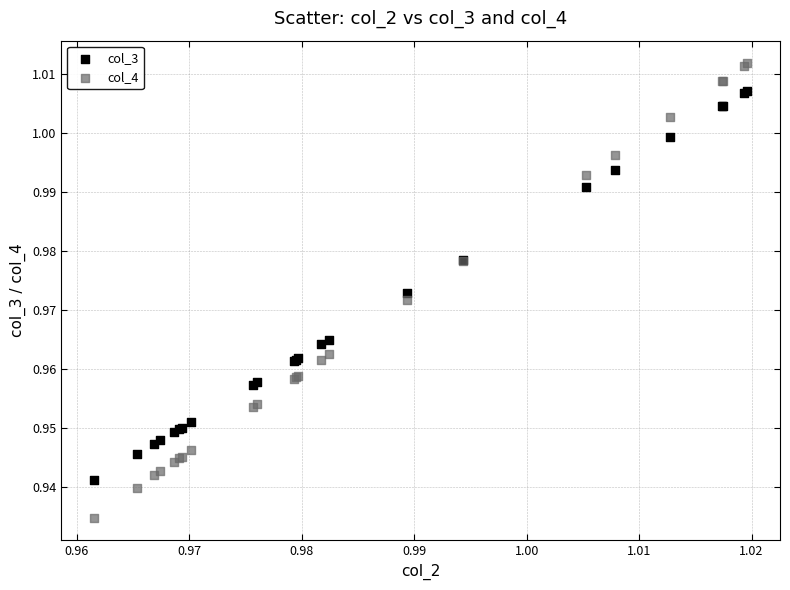

Which series contains the highest Y value?

col_4